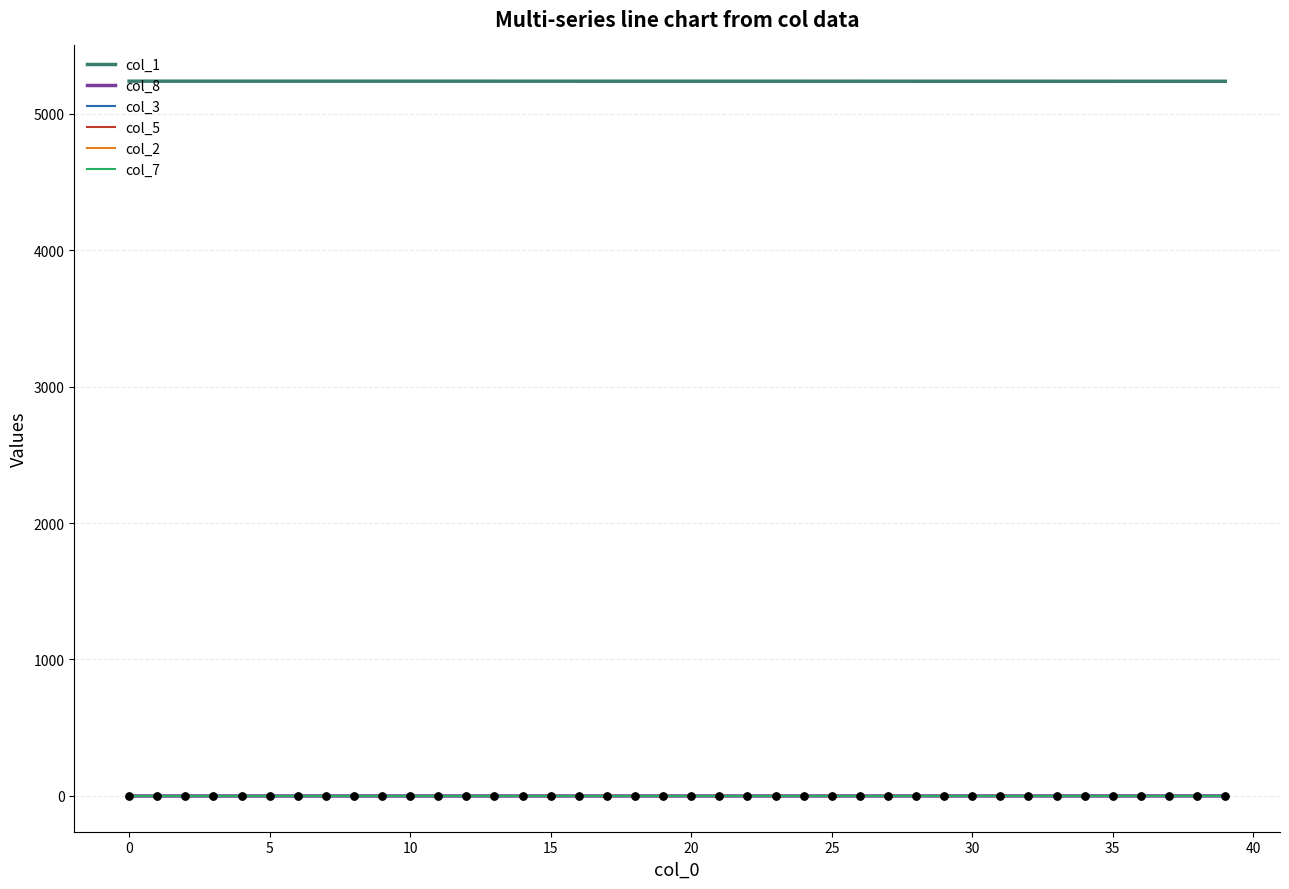

At which category is the sum across all series the highest?

31